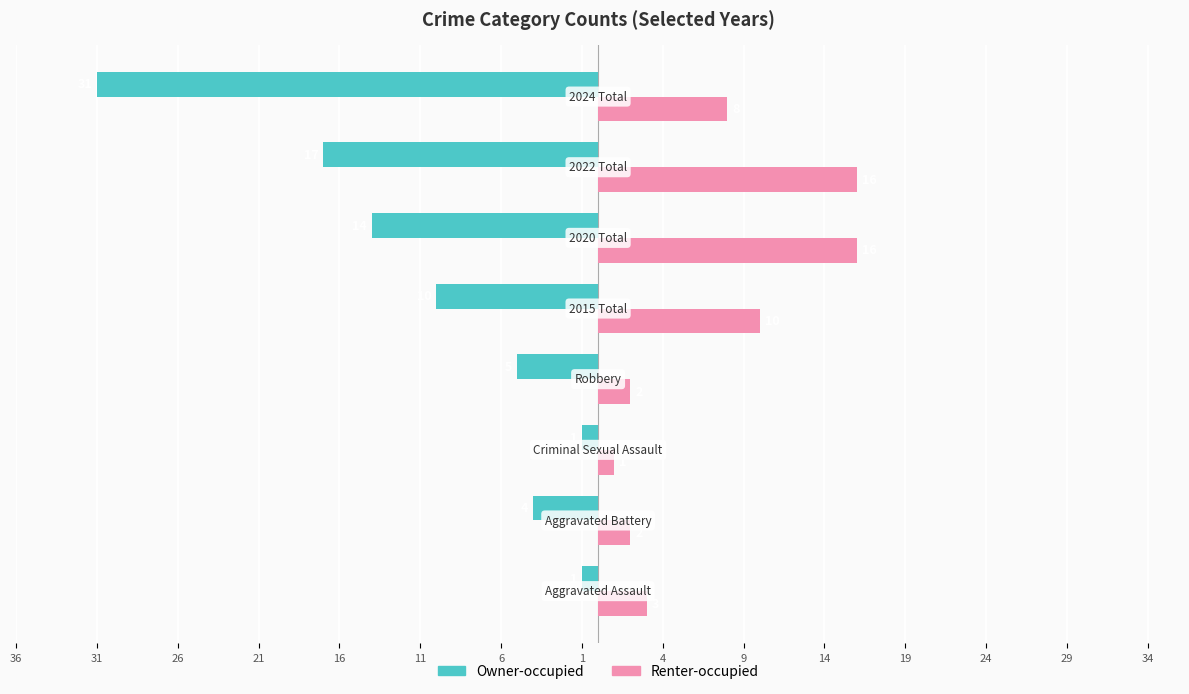

What are all the series names shown in the legend?

Owner-occupied, Renter-occupied